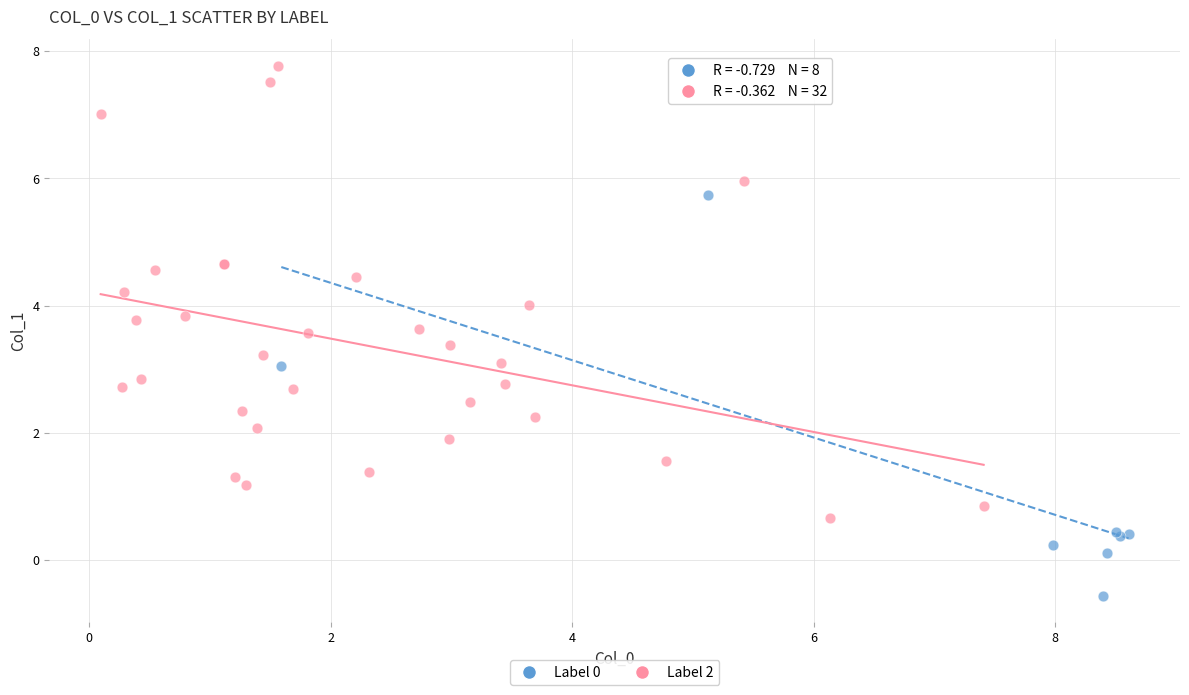

Which series has the largest Y range (max minus min)?

Label 2